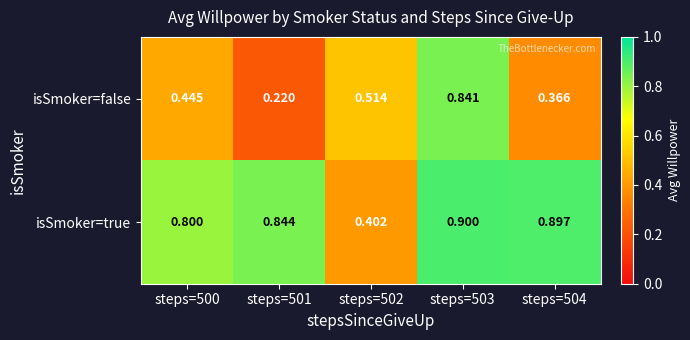

Is the value of isSmoker=true at steps=500 greater than the value of isSmoker=false at steps=502?

Yes